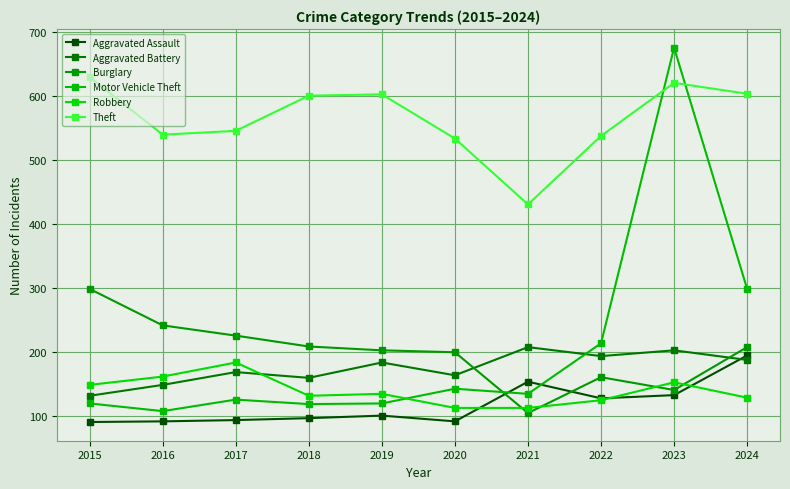

What are all the series names shown in the legend?

Aggravated Assault, Aggravated Battery, Burglary, Motor Vehicle Theft, Robbery, Theft